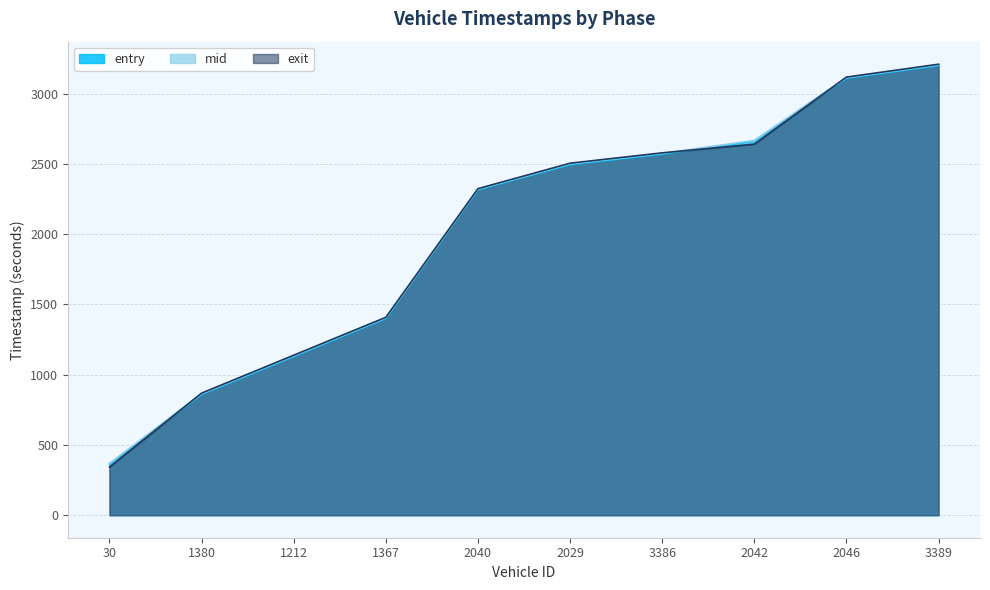

The value of mid at 1212 is 512.1. True or false?

False